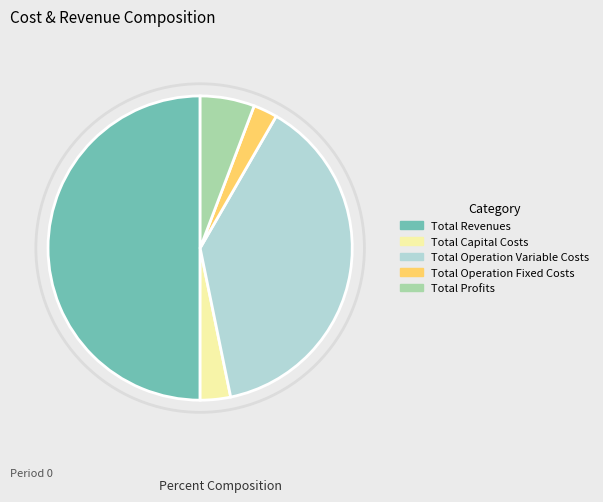

What is the smallest slice in the pie chart?

Total Operation Fixed Costs